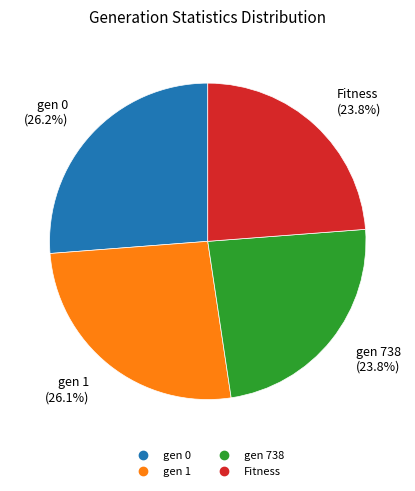

What is the ratio of the value at Fitness to the value at gen 0?

0.9